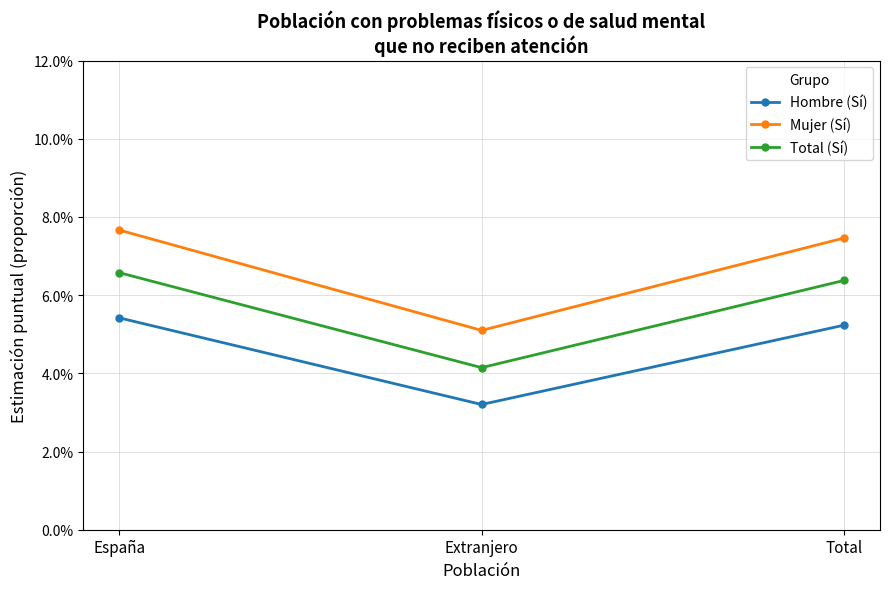

Which series has the largest range (max minus min)?

Mujer (Sí)